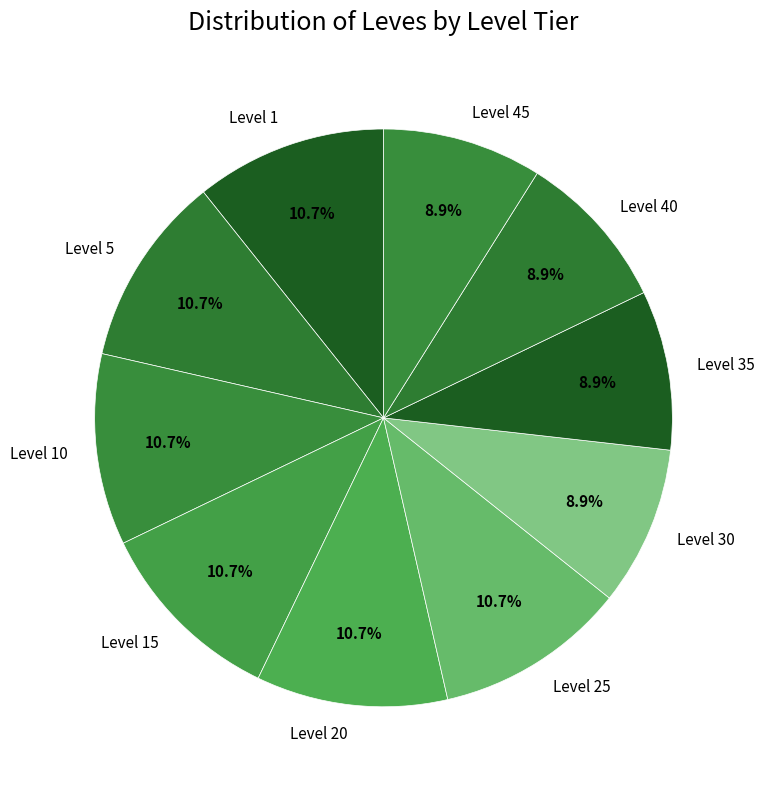

Is there any slice that represents more than half of the pie?

No